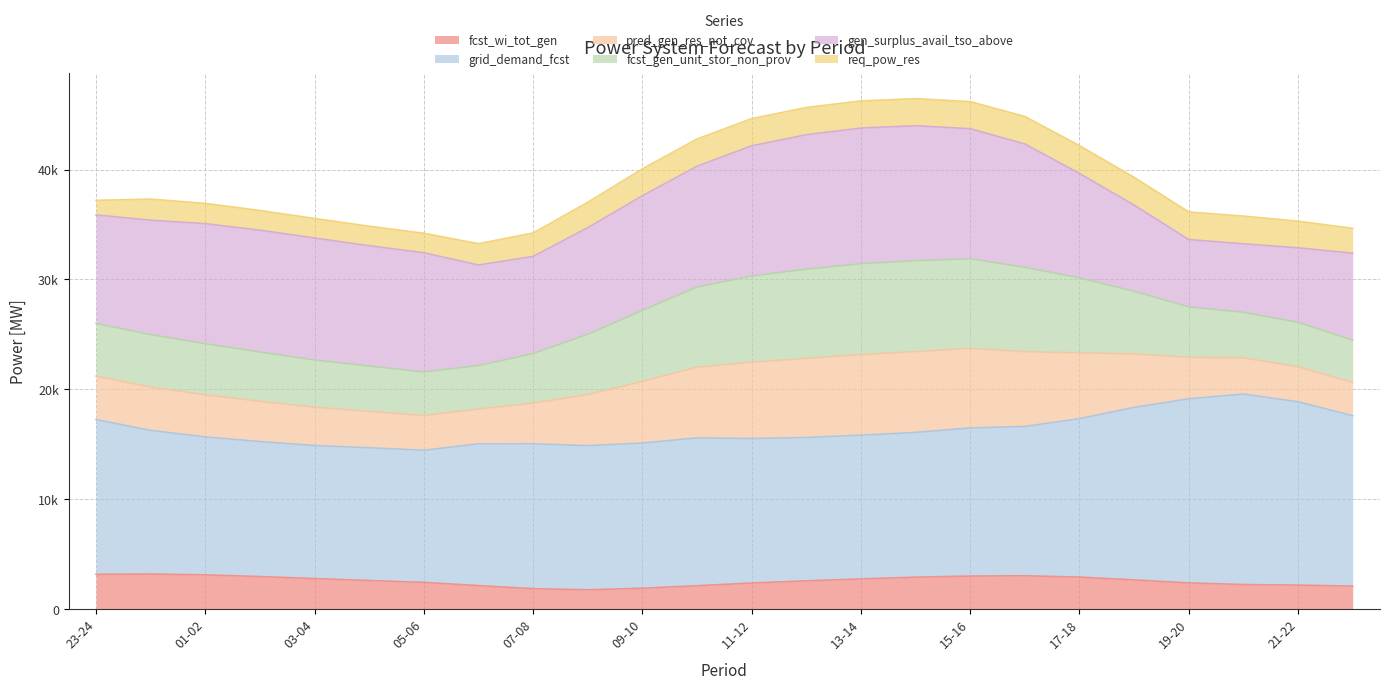

Where does the pred_gen_res_not_cov series first go above 37202?

00-01